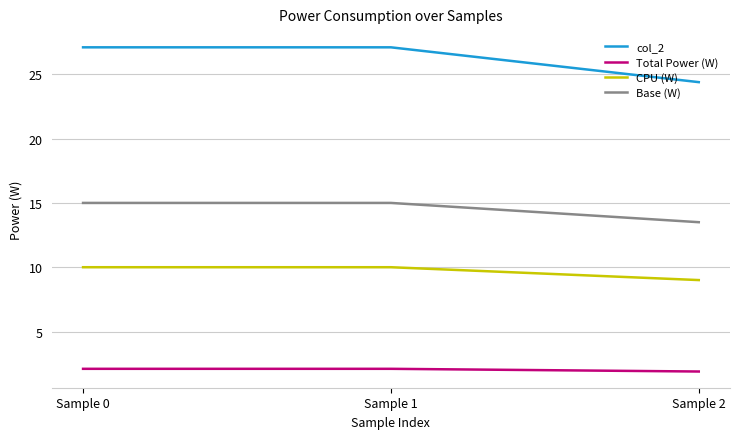

Reading left to right, transcribe all the data shown in this chart.

col_2: Sample 0=27.1	Sample 1=27.1	Sample 2=24.4
Total Power (W): Sample 0=2.1	Sample 1=2.1	Sample 2=1.9
CPU (W): Sample 0=10.0	Sample 1=10.0	Sample 2=9.0
Base (W): Sample 0=15.0	Sample 1=15.0	Sample 2=13.5